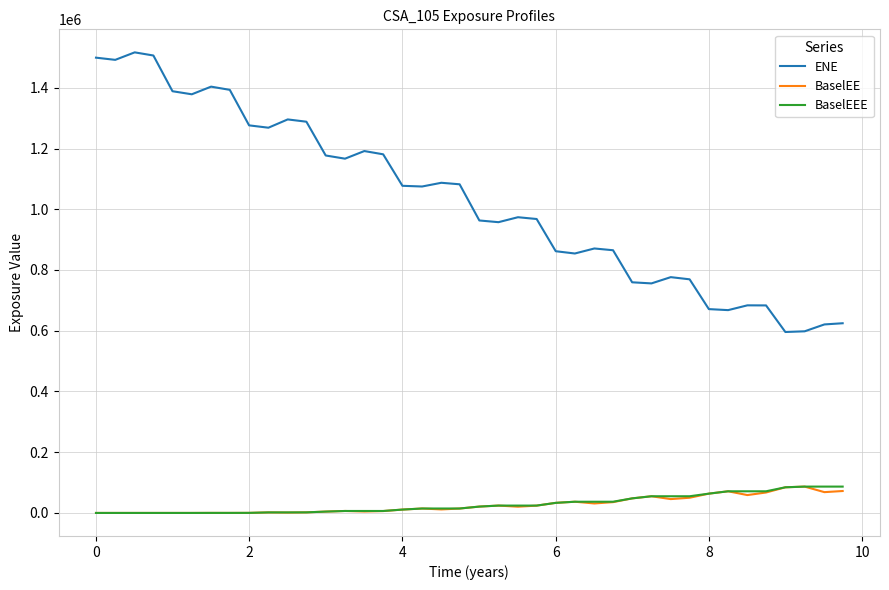

Which series has the largest total across all categories?

ENE